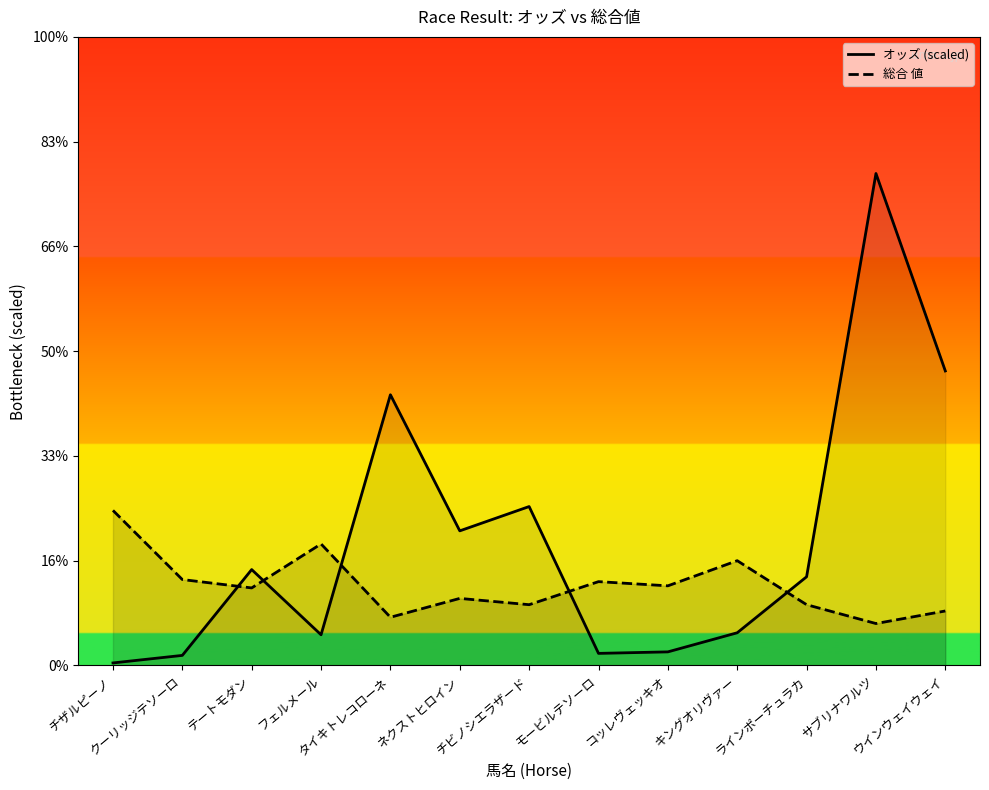

Rank the categories by 総合 値 value from highest to lowest.

チザルピーノ, フェルメール, キングオリヴァー, クーリッジテソーロ, モービルテソーロ, コッレヴェッキオ, テートモダン, ネクストヒロイン, チビノシエラザード, ラインポーチュラカ, ウインウェイウェイ, タイキトレコローネ, サブリナワルツ